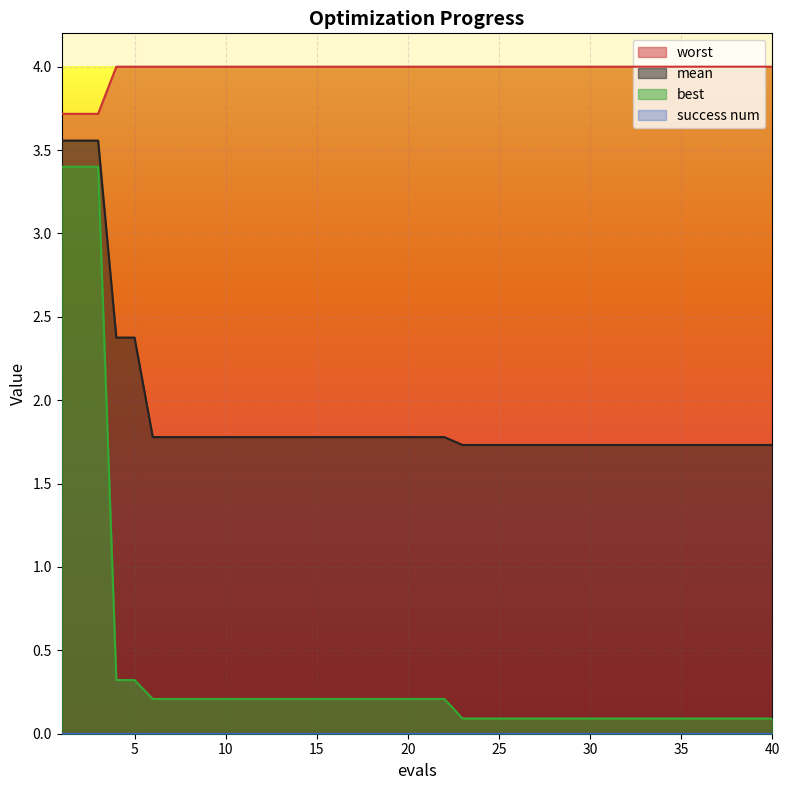

What is the sum of all best values?

16.0